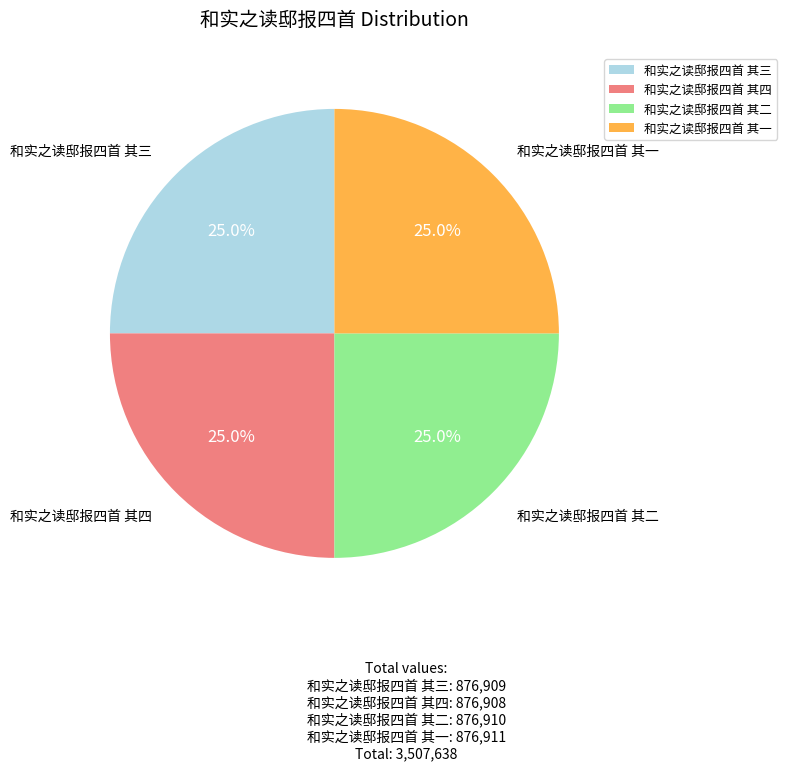

To the nearest percent, what percentage of the pie is 和实之读邸报四首 其三?

25%